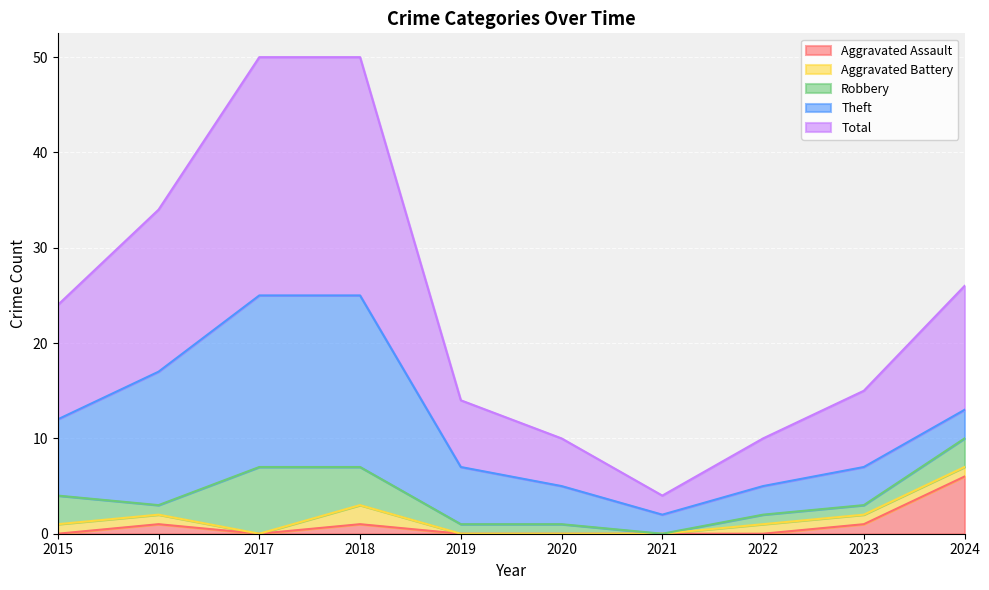

What is the difference between the maximum and second lowest values in the Aggravated Assault series?

6